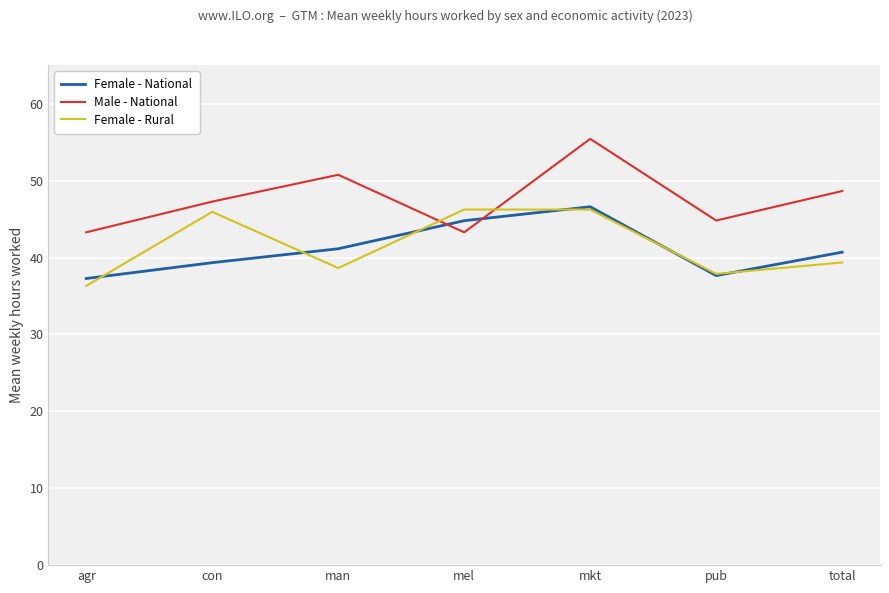

Which label corresponds to the smallest value in the chart?

agr